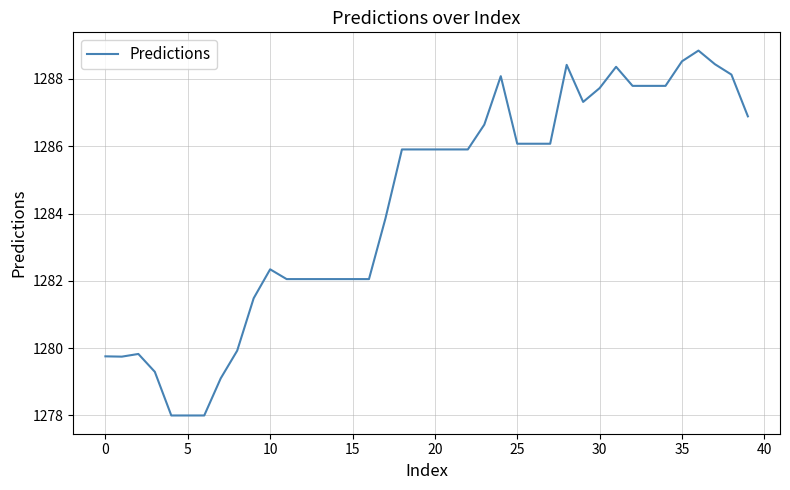

What is the difference between the second highest and second lowest values?

10.5